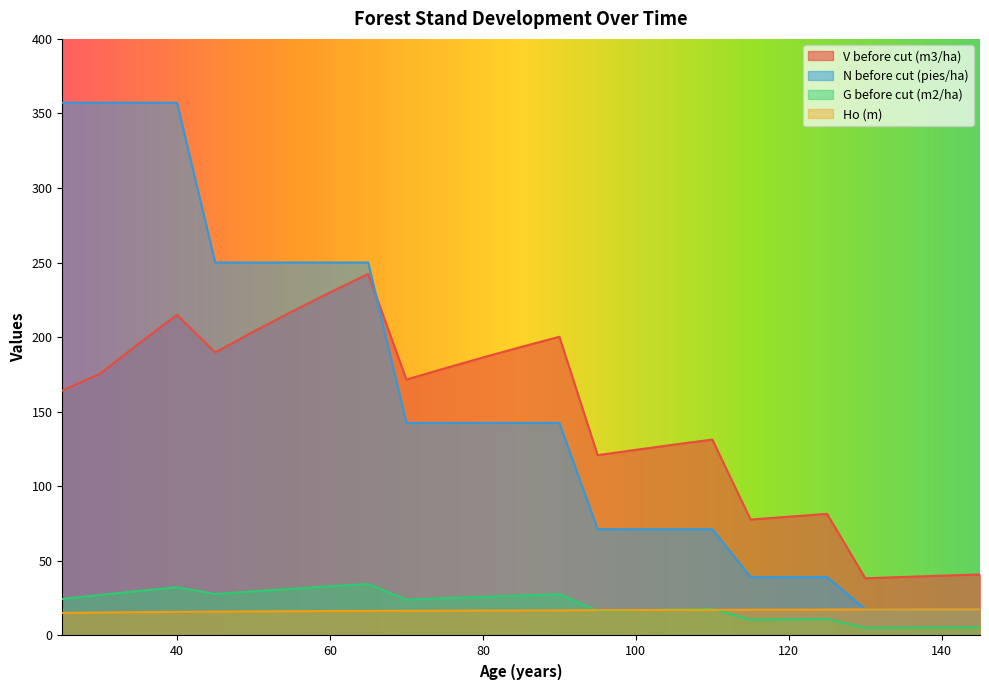

Which series has the largest range (max minus min)?

N before cut (pies/ha)